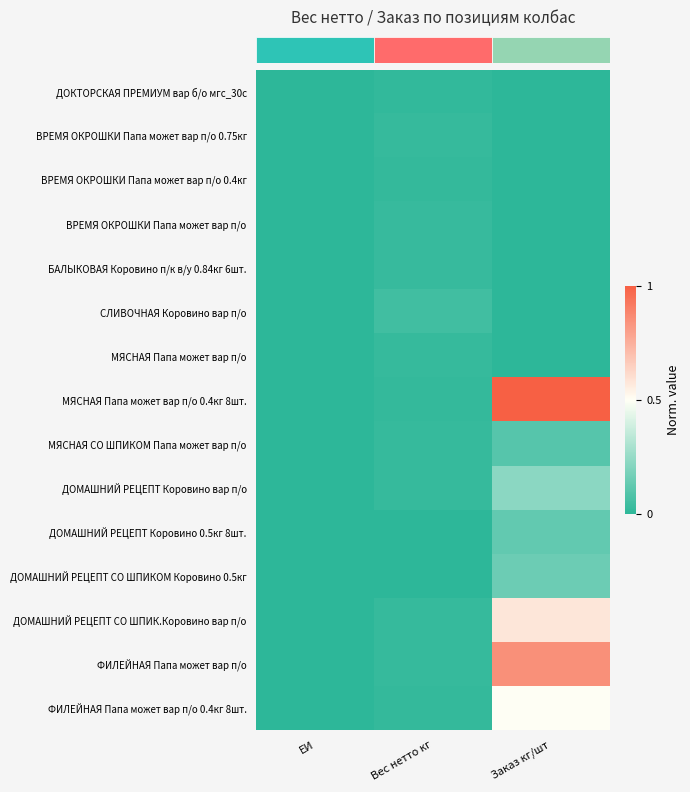

Which has a higher value, Вес нетто кг or Заказ кг/шт?

Вес нетто кг